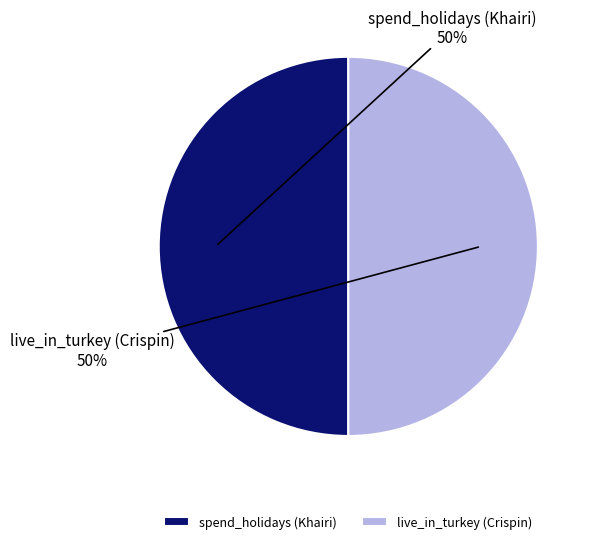

How many segments does this pie chart have?

2